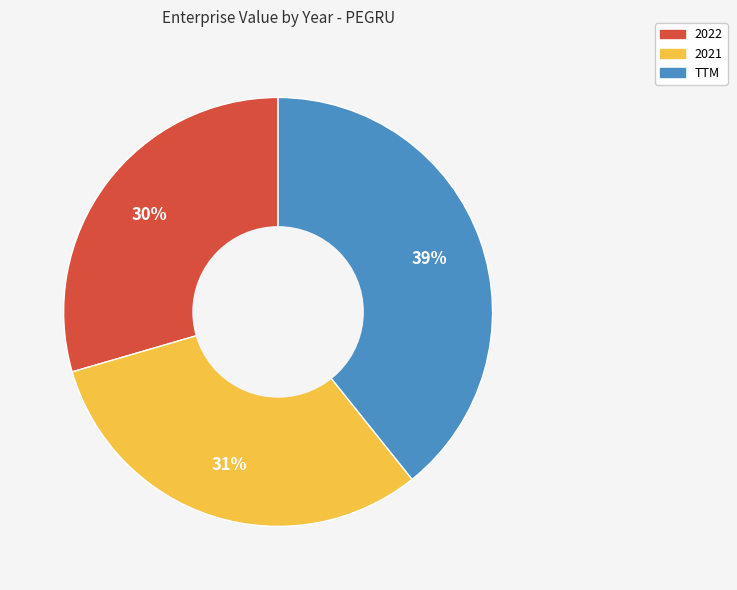

Is there any slice that represents more than half of the pie?

No